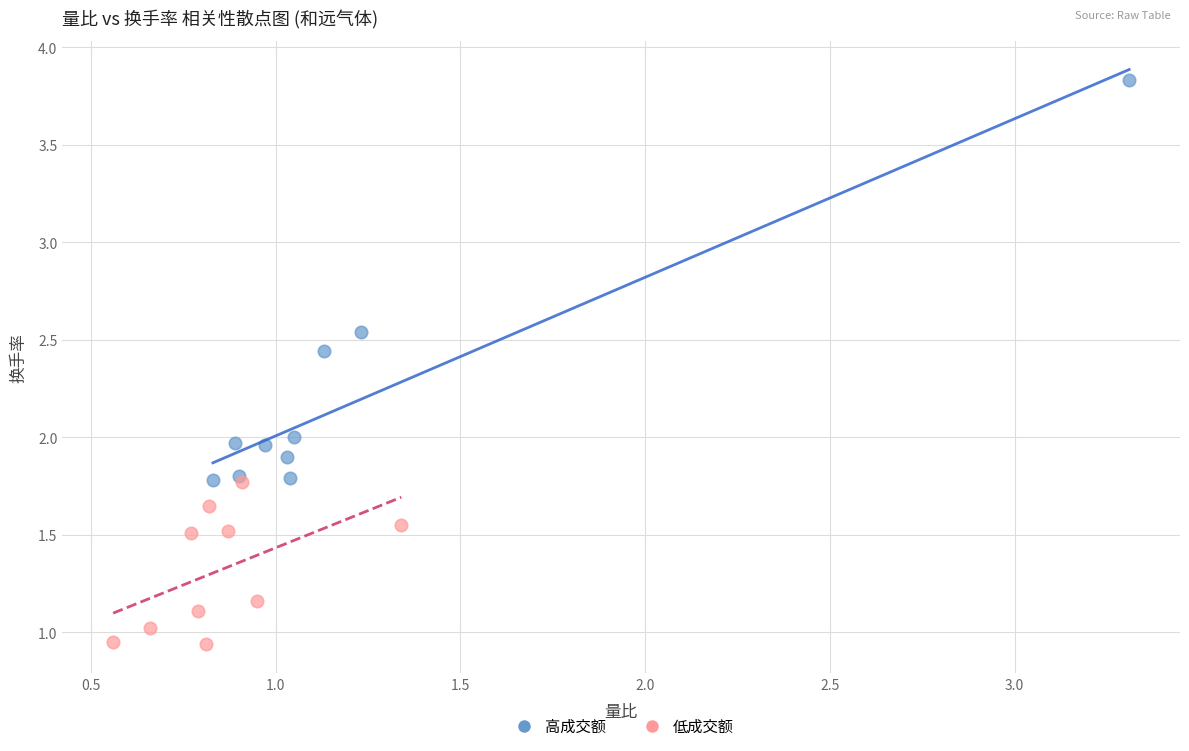

Which series has the widest spread of Y values?

高成交额